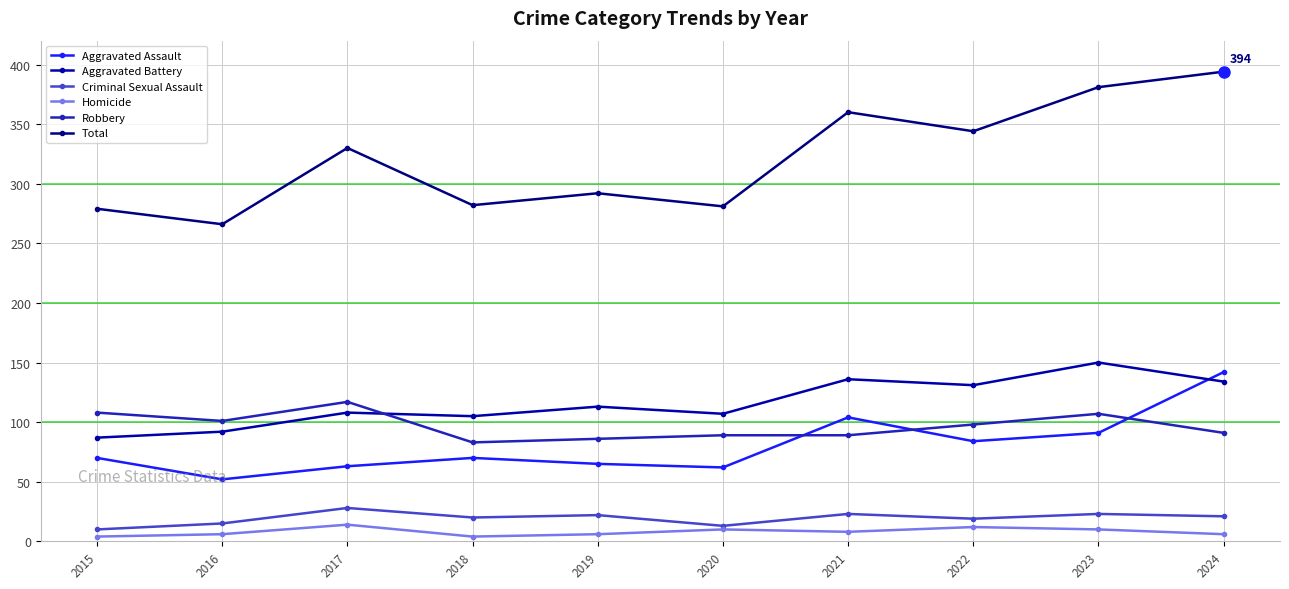

How many categories are shown in the chart?

10